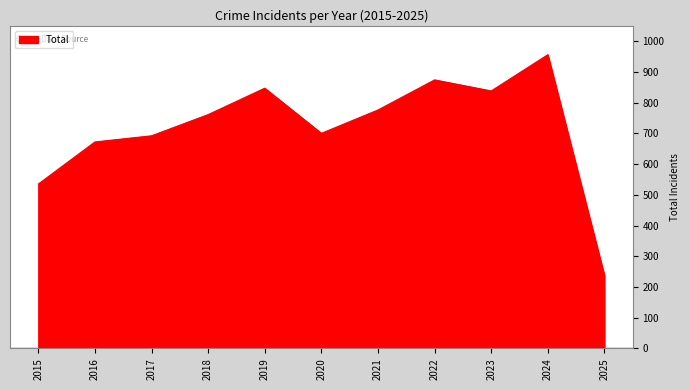

Which label corresponds to the largest value in the chart?

2024